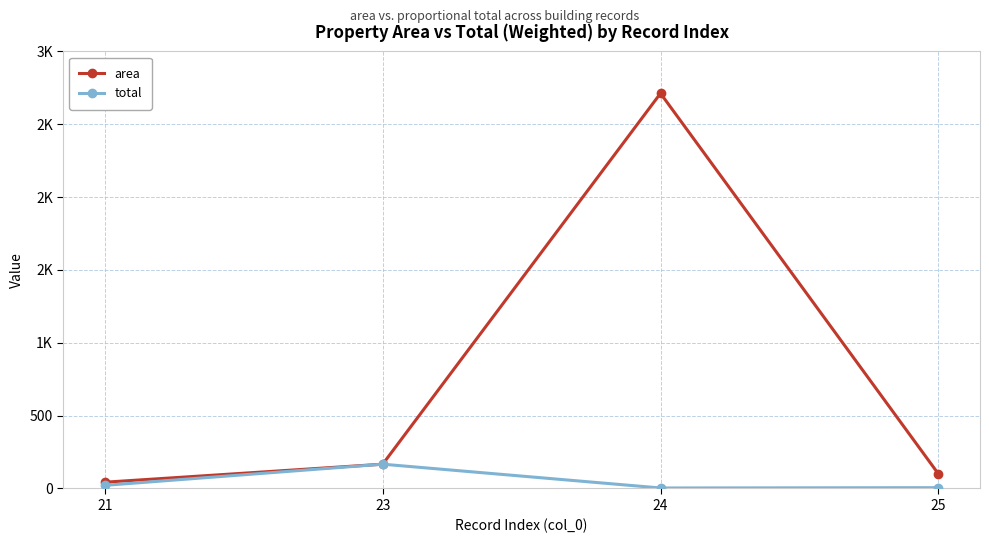

Is this an area chart (filled region under the line)?

No